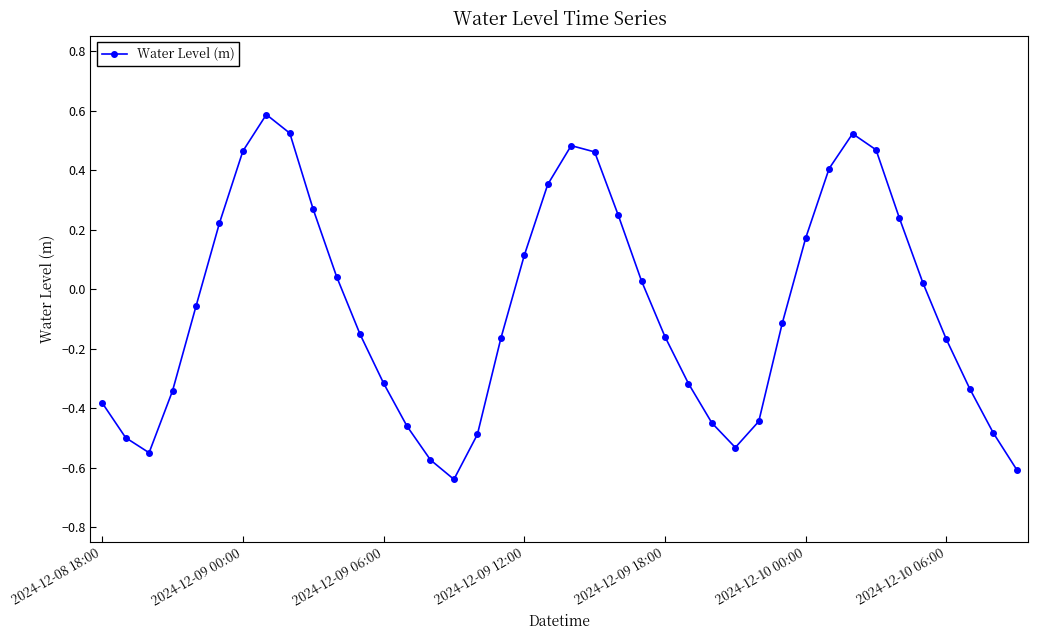

Is this an area chart (filled region under the line)?

No